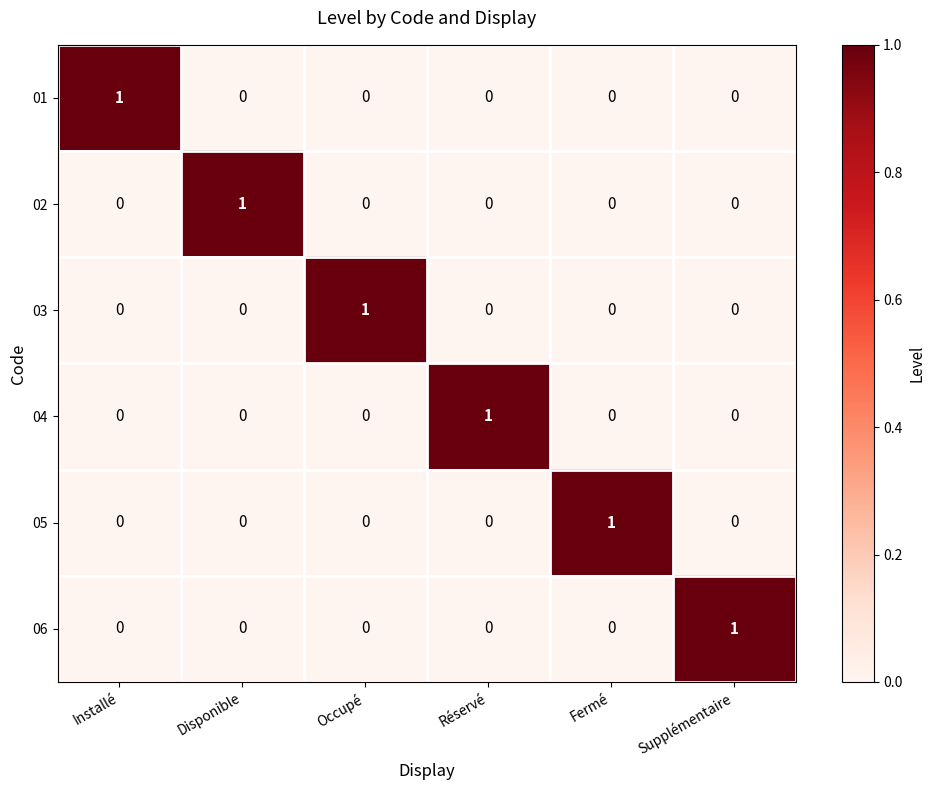

How many 04 values are between 0 and 1?

6